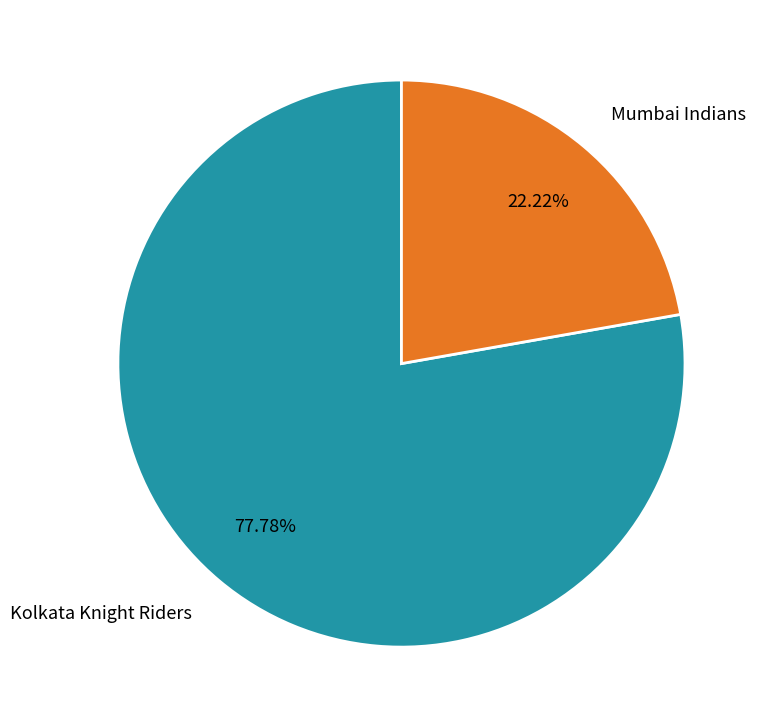

Is there any slice that represents more than half of the pie?

Yes